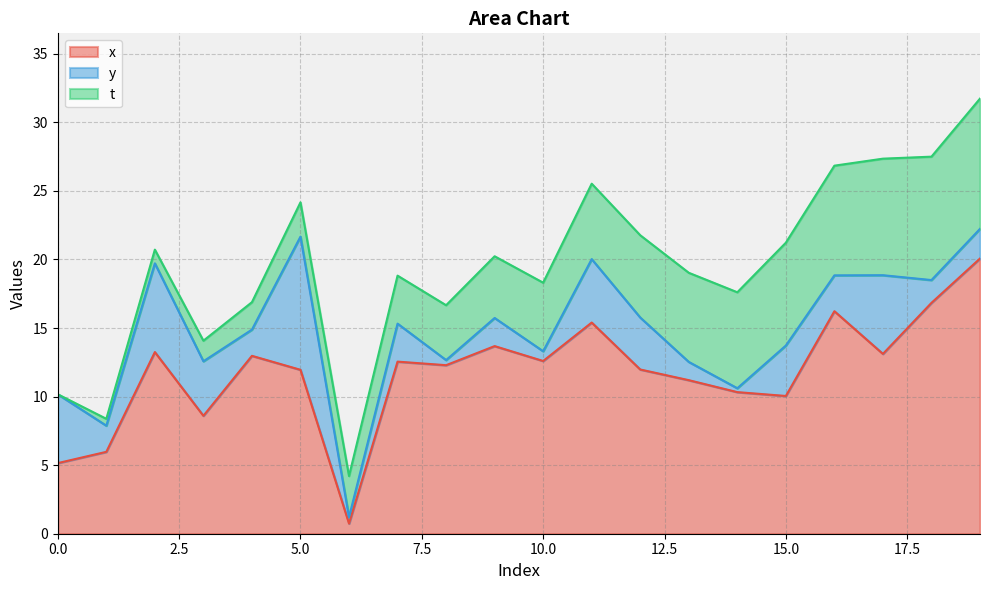

What is the difference between the x values at 16 and 12?

4.3